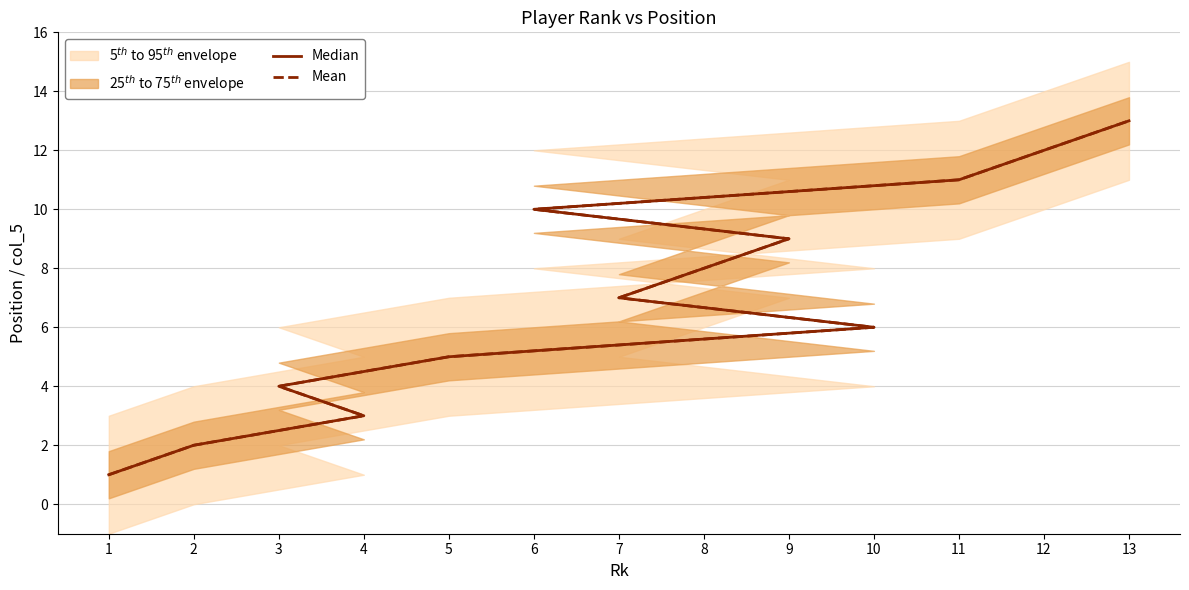

True or false: Mean and Median cross at least once.

False